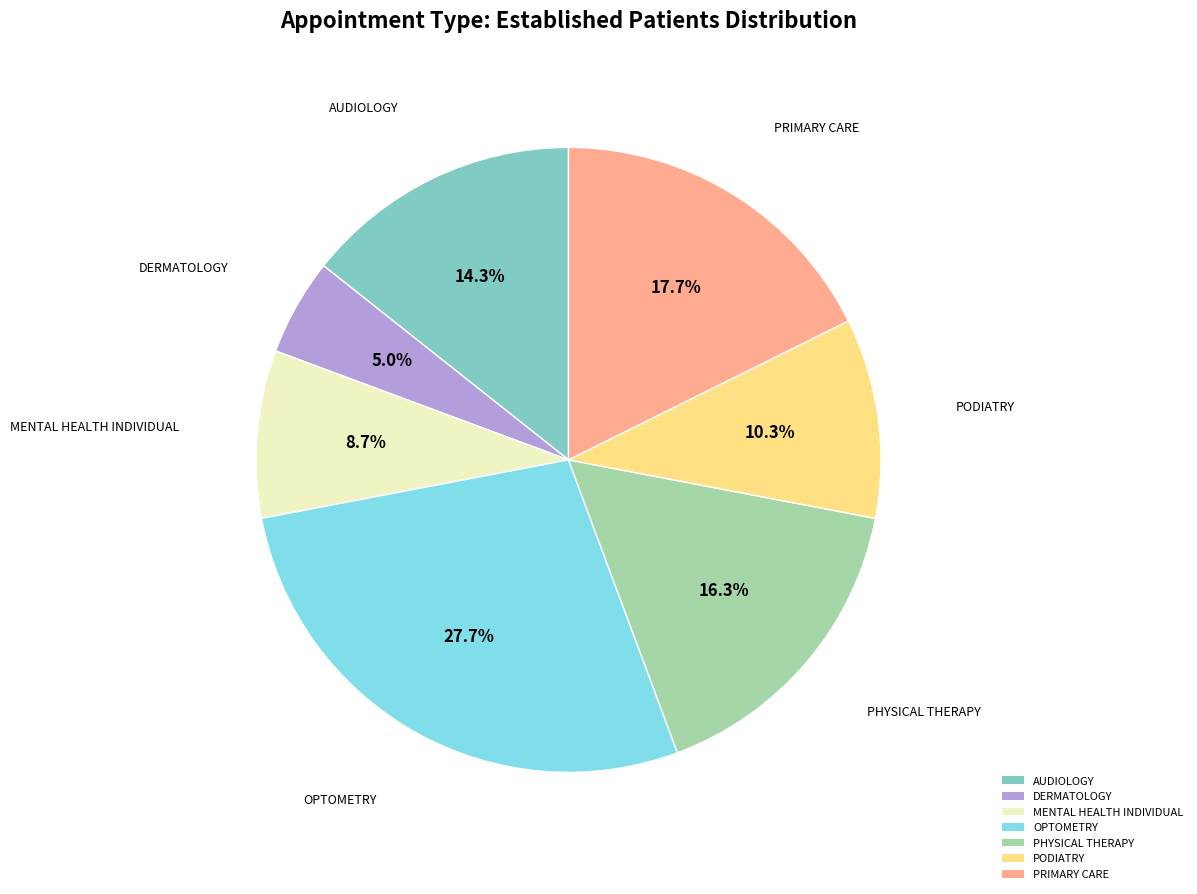

How many segments does this pie chart have?

7